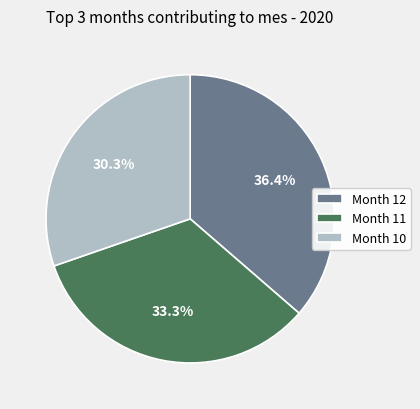

Does Month 11 account for over 50% of the chart?

No